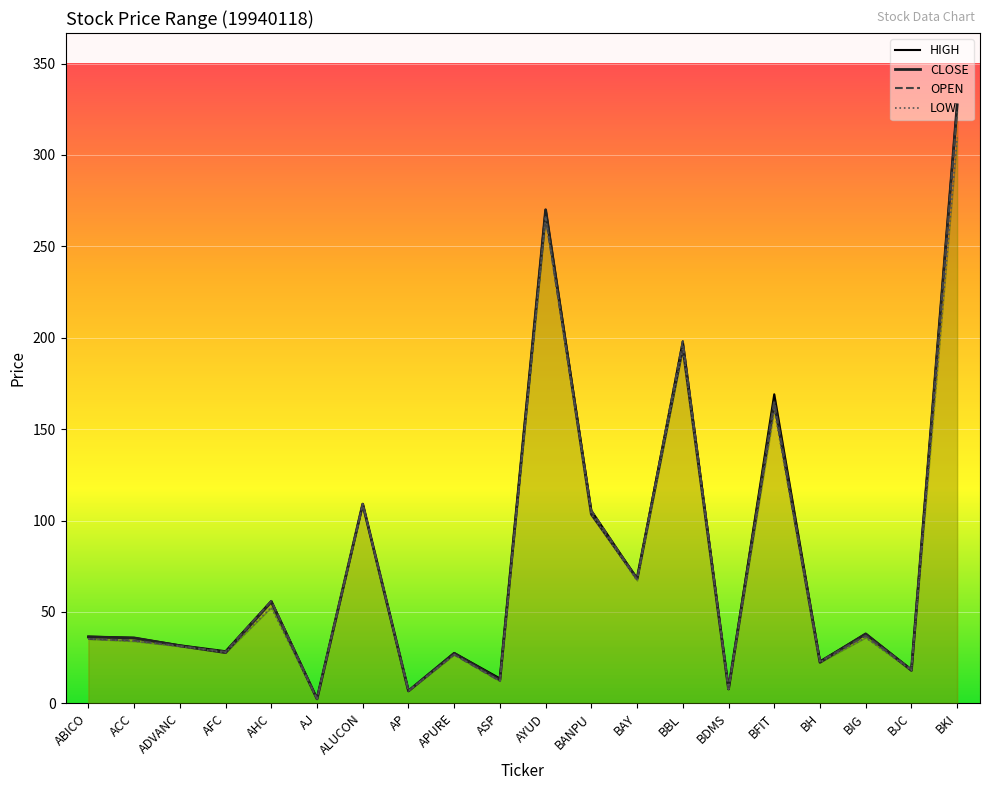

Is it true that OPEN equals 323.8 at BKI?

True